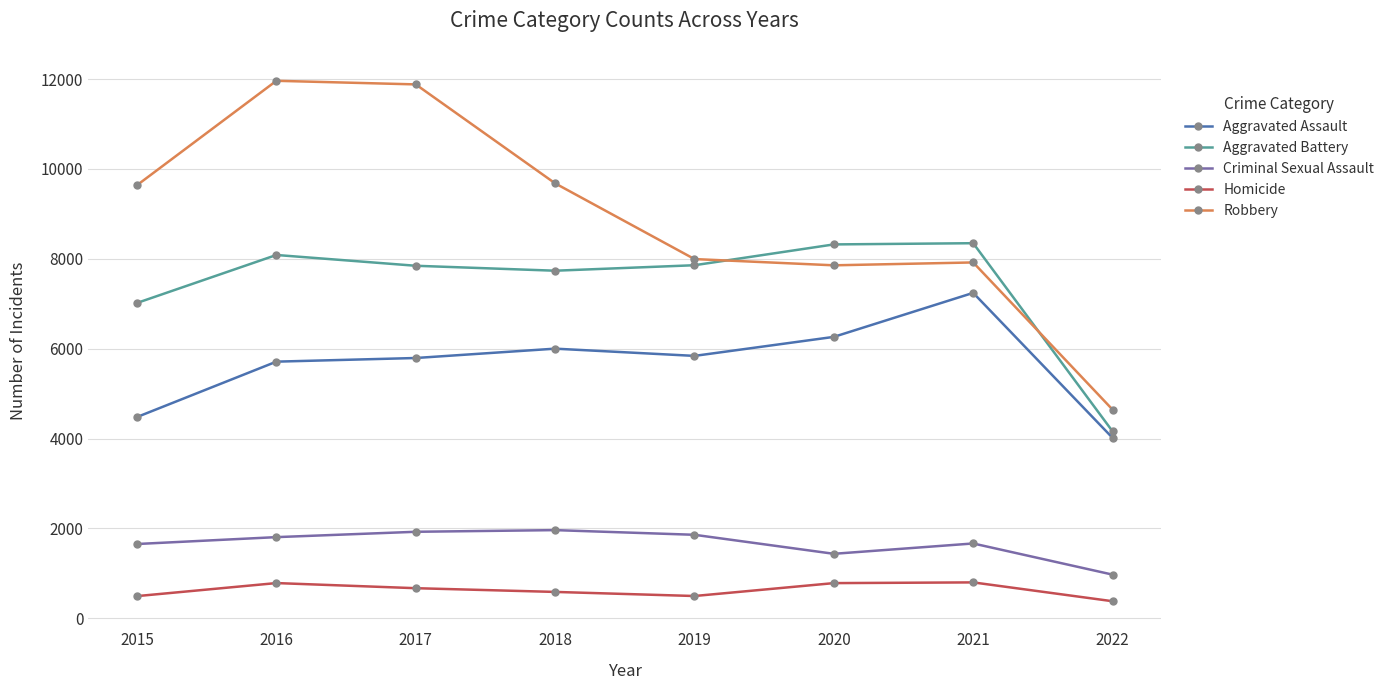

In Aggravated Assault, how many points are lower than both neighbors (excluding endpoints)?

1